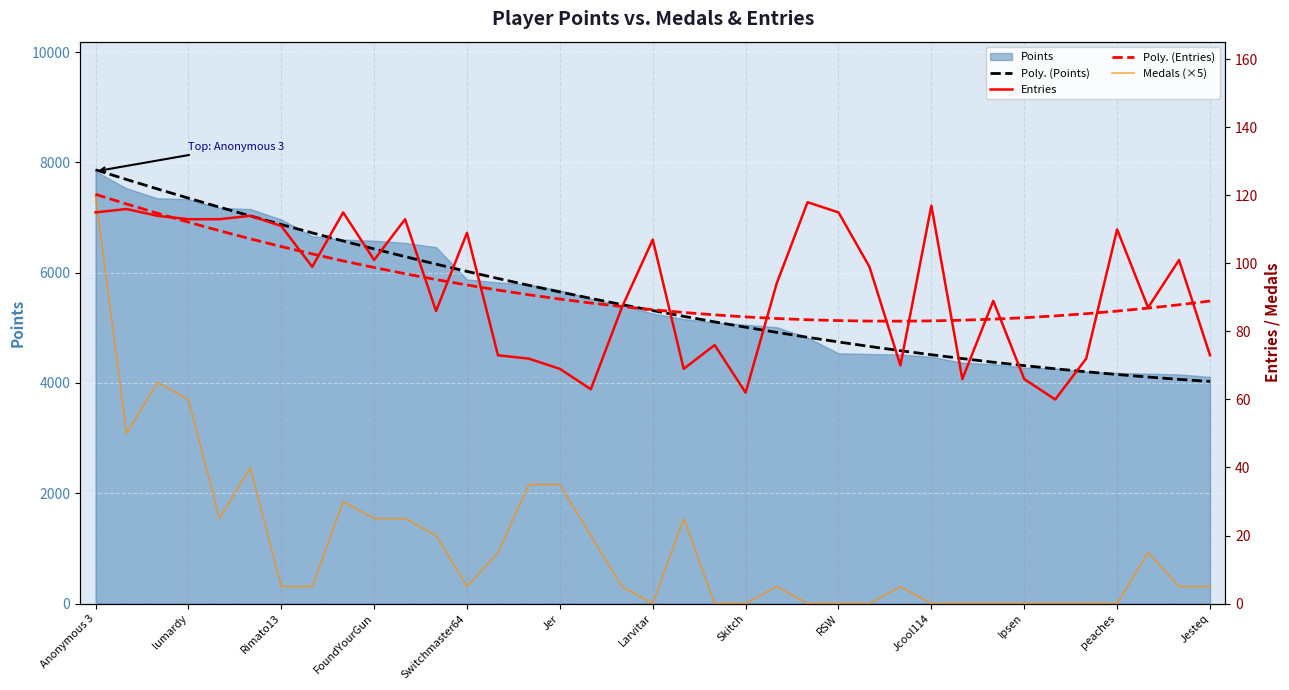

What is the maximum value shown in the chart?

7864.3